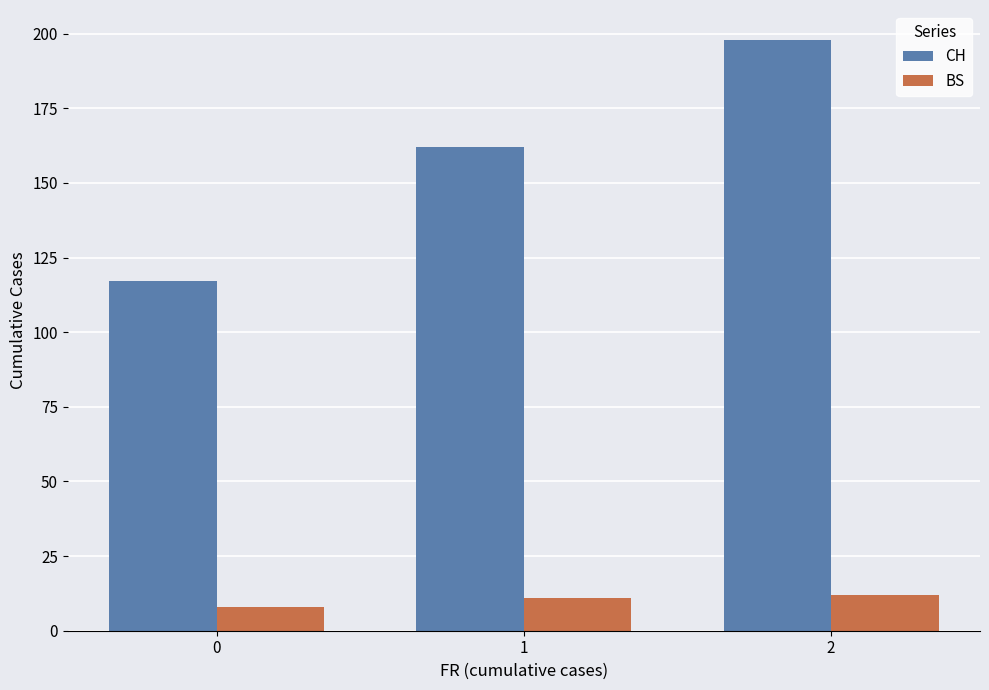

At which category is the sum across all series the highest?

2